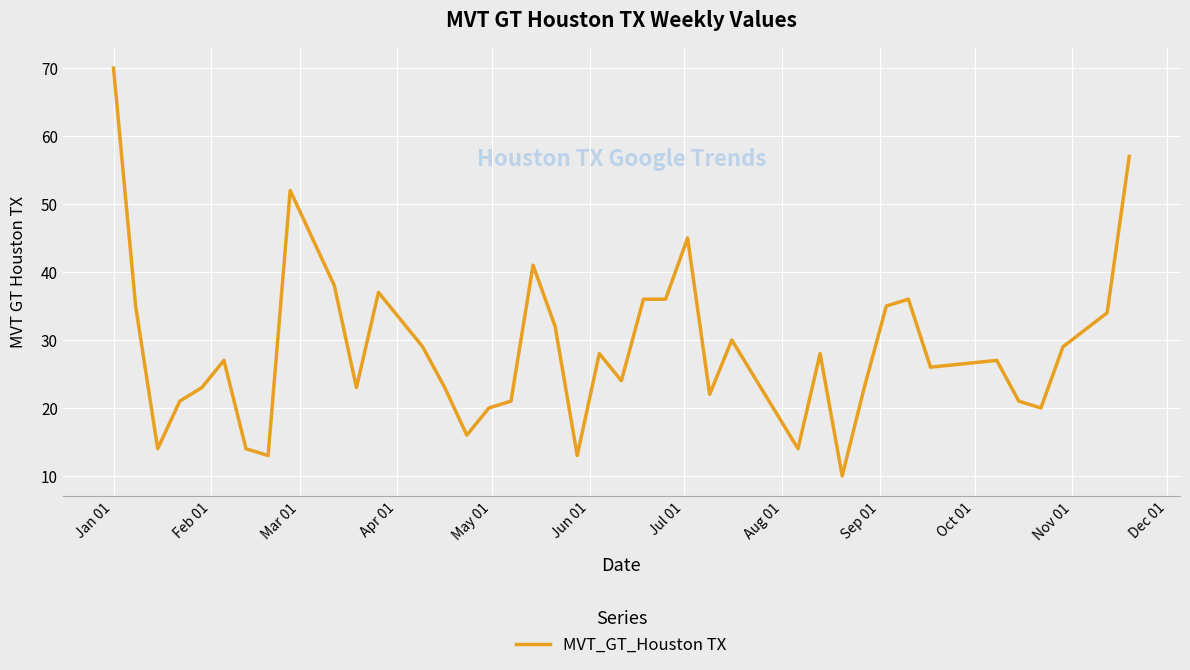

What is the maximum value shown in the chart?

70